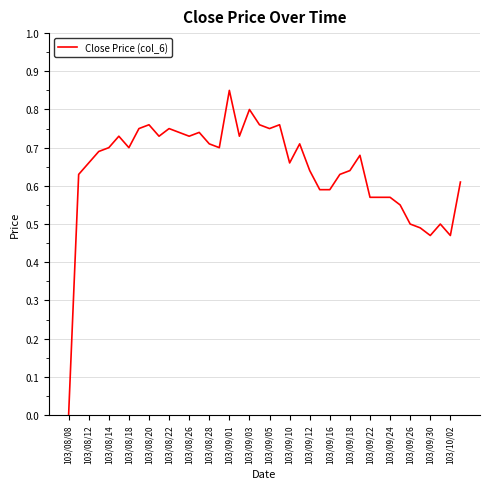

How many lines are shown in the chart?

1